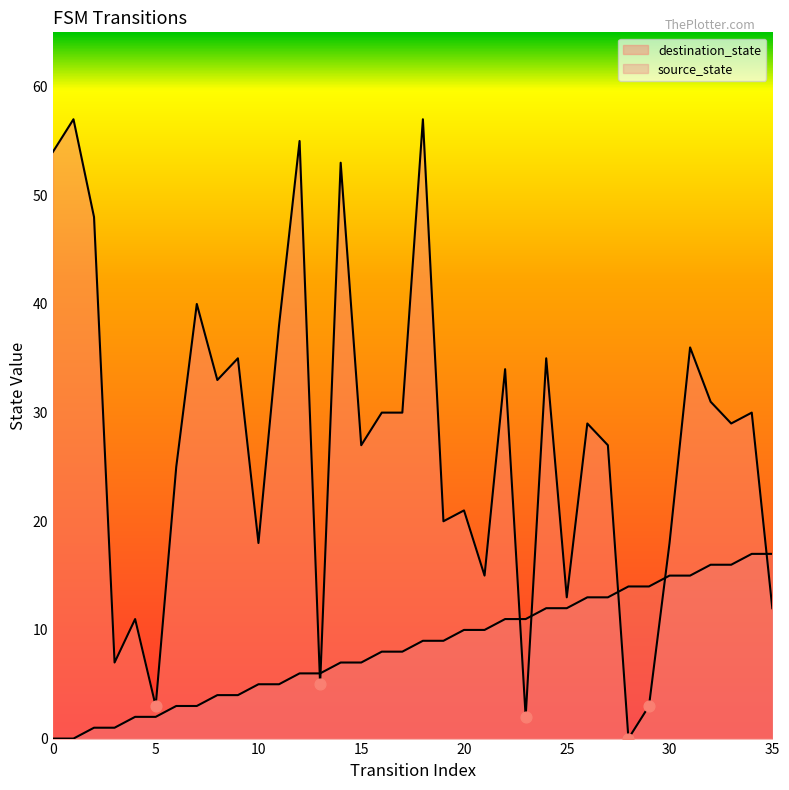

Which series has the widest spread of Y values?

destination_state